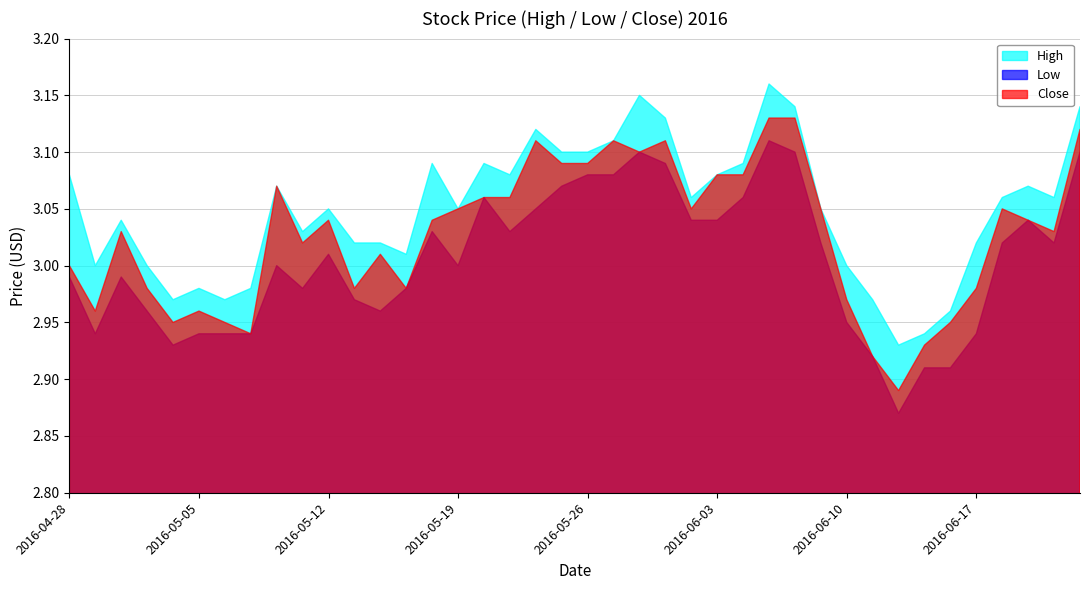

Reading right to left, extract all data points from this chart.

High: 3.1	3.1	3.1	3.1	3.0	3.0	2.9	2.9	3.0	3.0	3.0	3.1	3.2	3.1	3.1	3.1	3.1	3.1	3.1	3.1	3.1	3.1	3.1	3.1	3.0	3.1	3.0	3.0	3.0	3.0	3.0	3.1	3.0	3.0	3.0	3.0	3.0	3.0	3.0	3.1
Low: 3.1	3.0	3.0	3.0	2.9	2.9	2.9	2.9	2.9	3.0	3.0	3.1	3.1	3.1	3.0	3.0	3.1	3.1	3.1	3.1	3.1	3.0	3.0	3.1	3.0	3.0	3.0	3.0	3.0	3.0	3.0	3.0	2.9	2.9	2.9	2.9	3.0	3.0	2.9	3.0
Close: 3.1	3.0	3.0	3.0	3.0	3.0	2.9	2.9	2.9	3.0	3.0	3.1	3.1	3.1	3.1	3.0	3.1	3.1	3.1	3.1	3.1	3.1	3.1	3.1	3.0	3.0	3.0	3.0	3.0	3.0	3.0	3.1	2.9	3.0	3.0	3.0	3.0	3.0	3.0	3.0